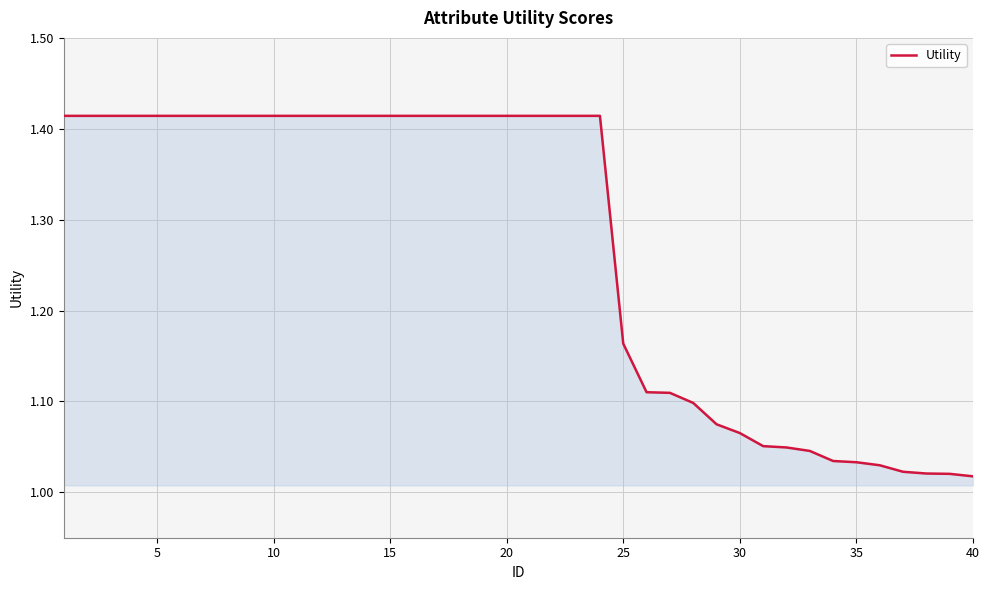

What is the difference between the maximum and second lowest values?

0.4